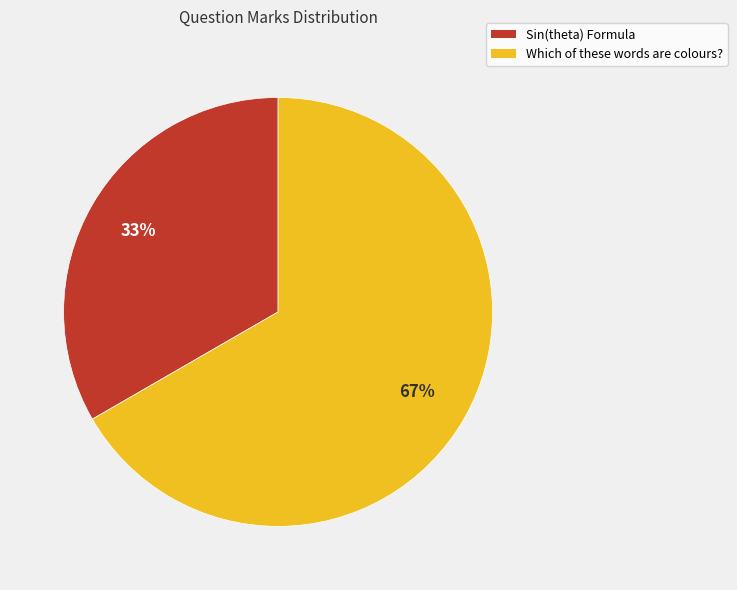

To the nearest percent, what is the combined percentage of Sin(theta) Formula and Which of these words are colours??

100%